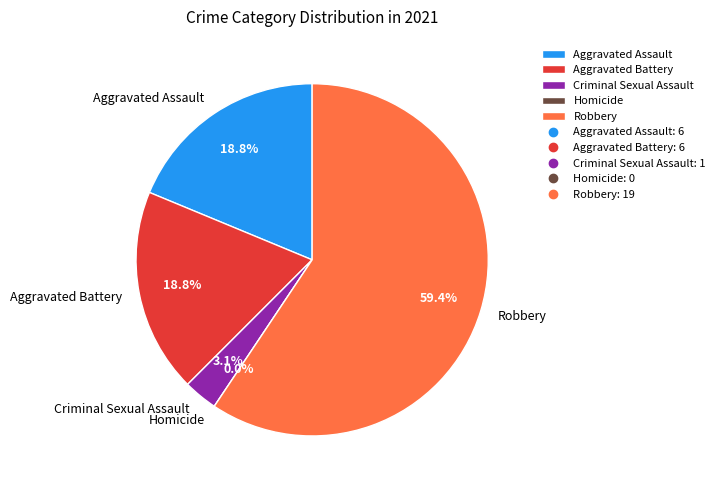

How many segments does this pie chart have?

5